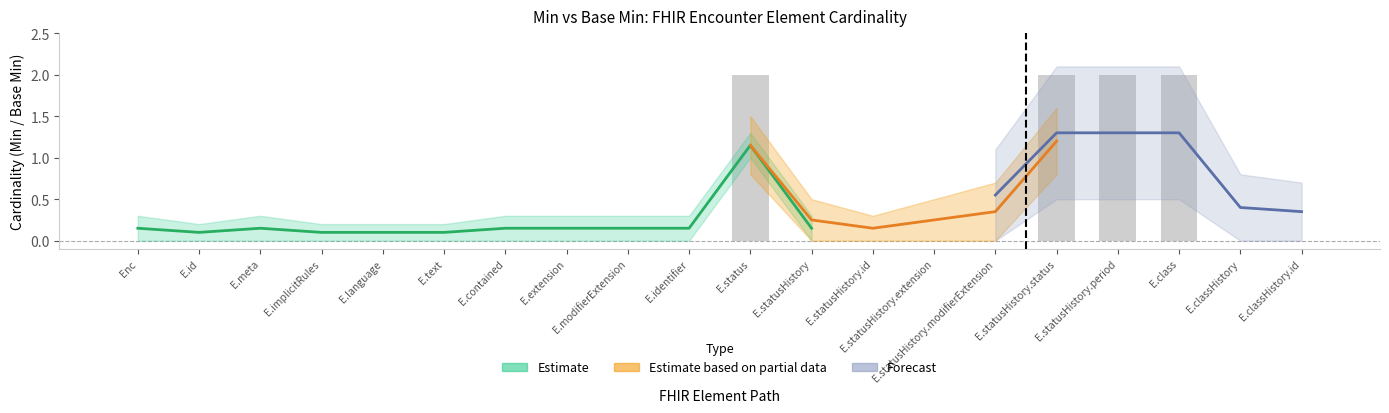

Does the chart contain stacked bars?

No